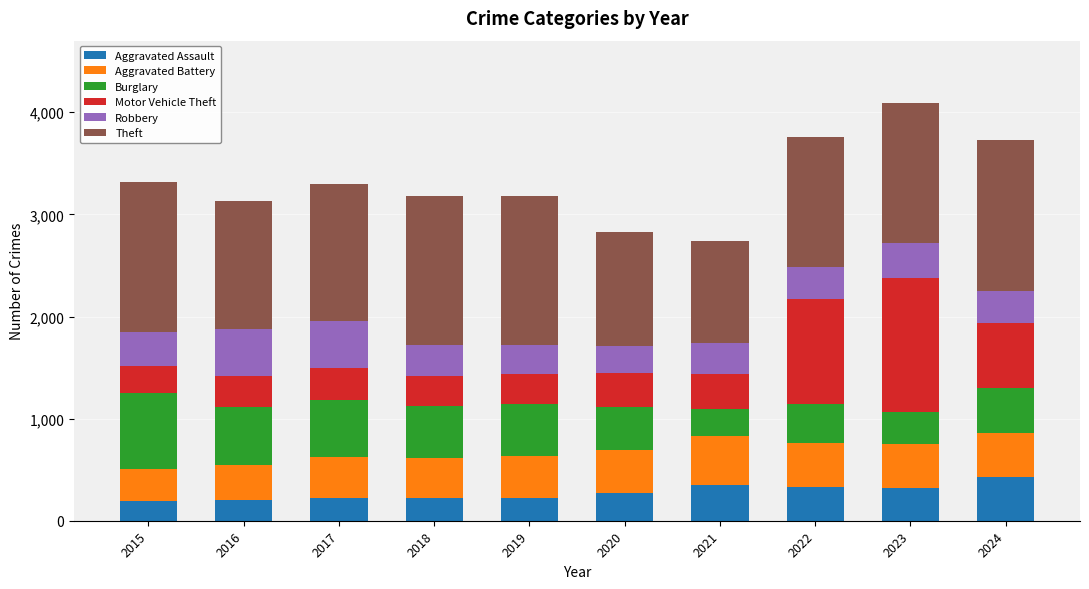

How many bars are there in total?

10